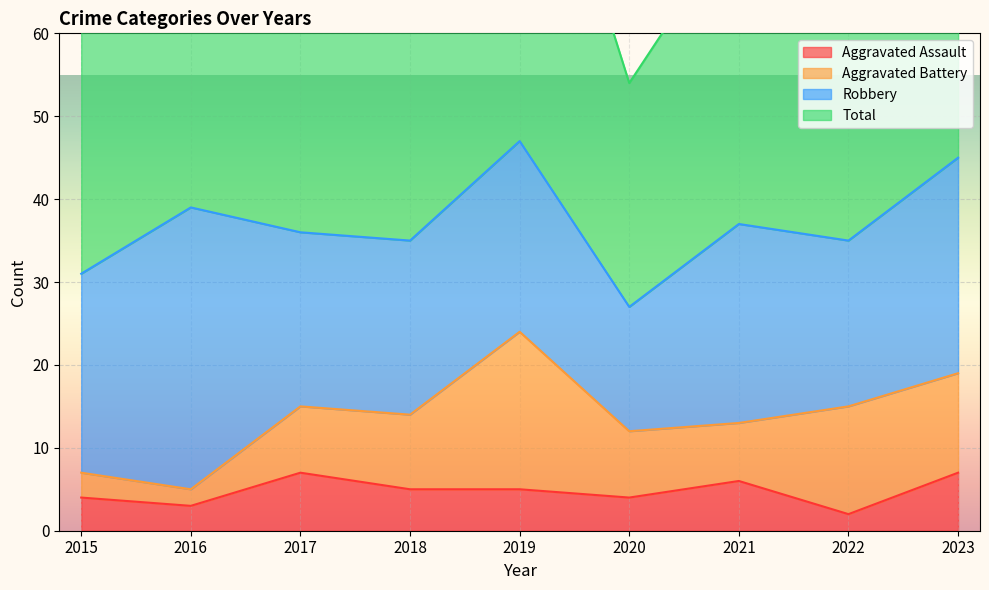

At which label does Aggravated Assault reach its peak?

2017